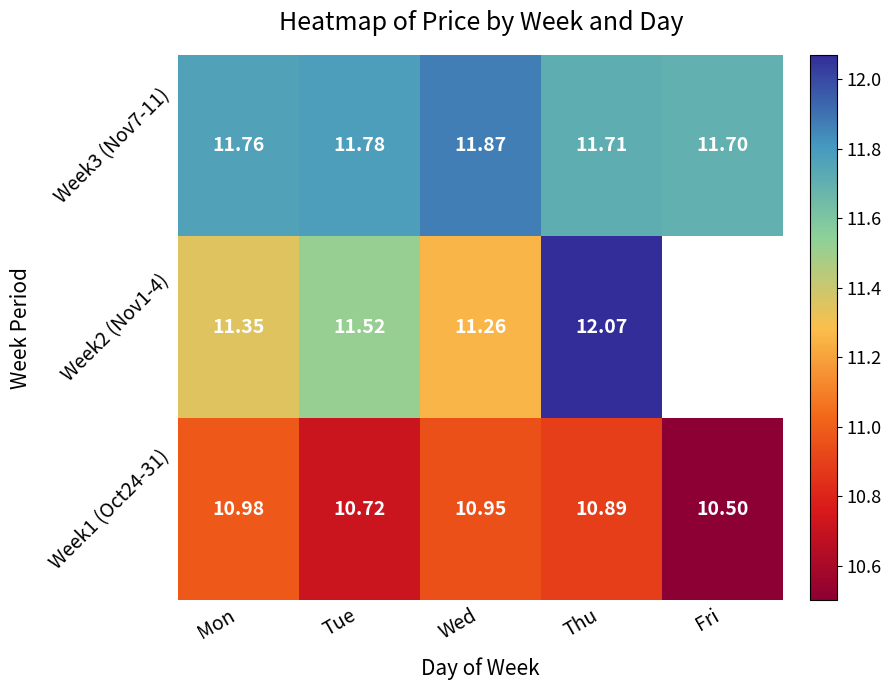

Read the Week1 (Oct24-31) value at Tue.

10.7